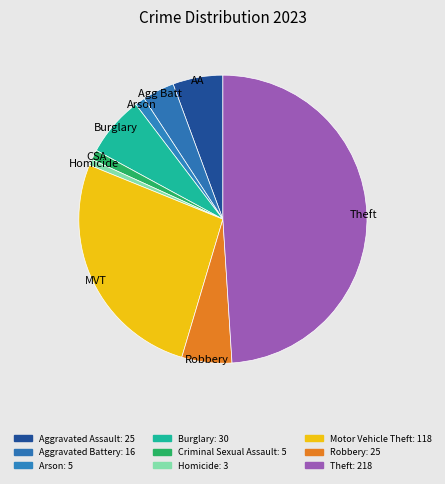

Rank the categories by value from lowest to highest.

Homicide, Arson, Criminal Sexual Assault, Aggravated Battery, Aggravated Assault, Robbery, Burglary, Motor Vehicle Theft, Theft